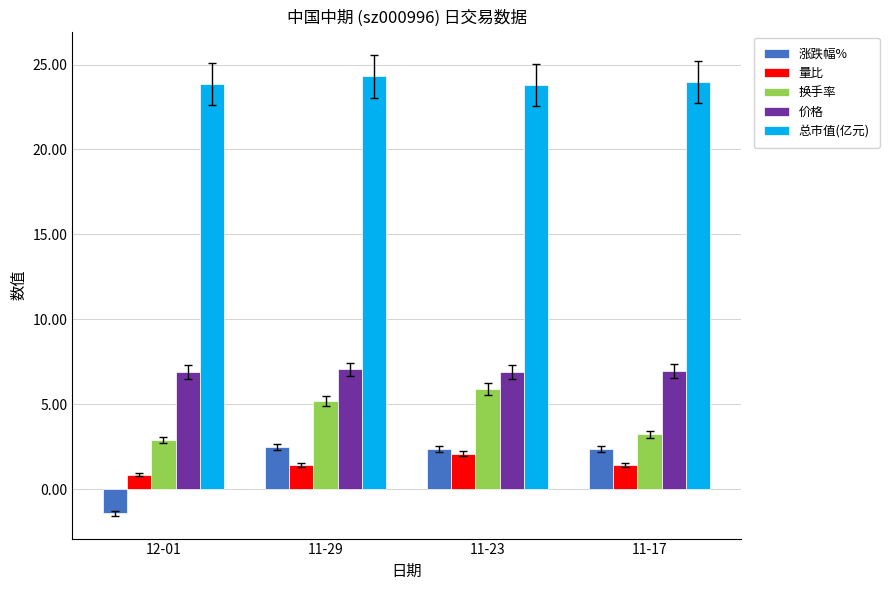

How many groups of bars are there?

4